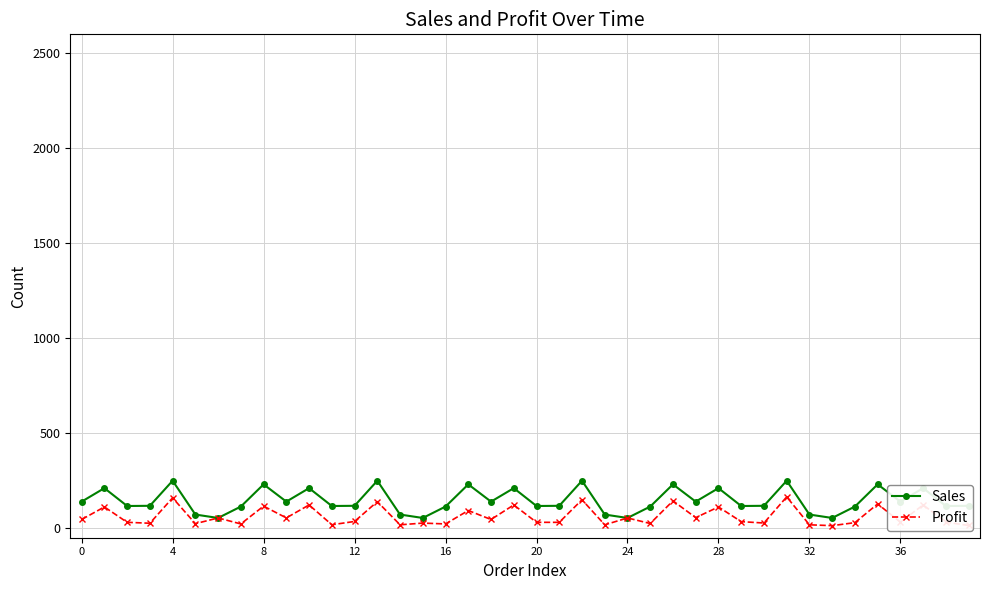

What is the value of the Profit point at the 29th from the left?

112.0